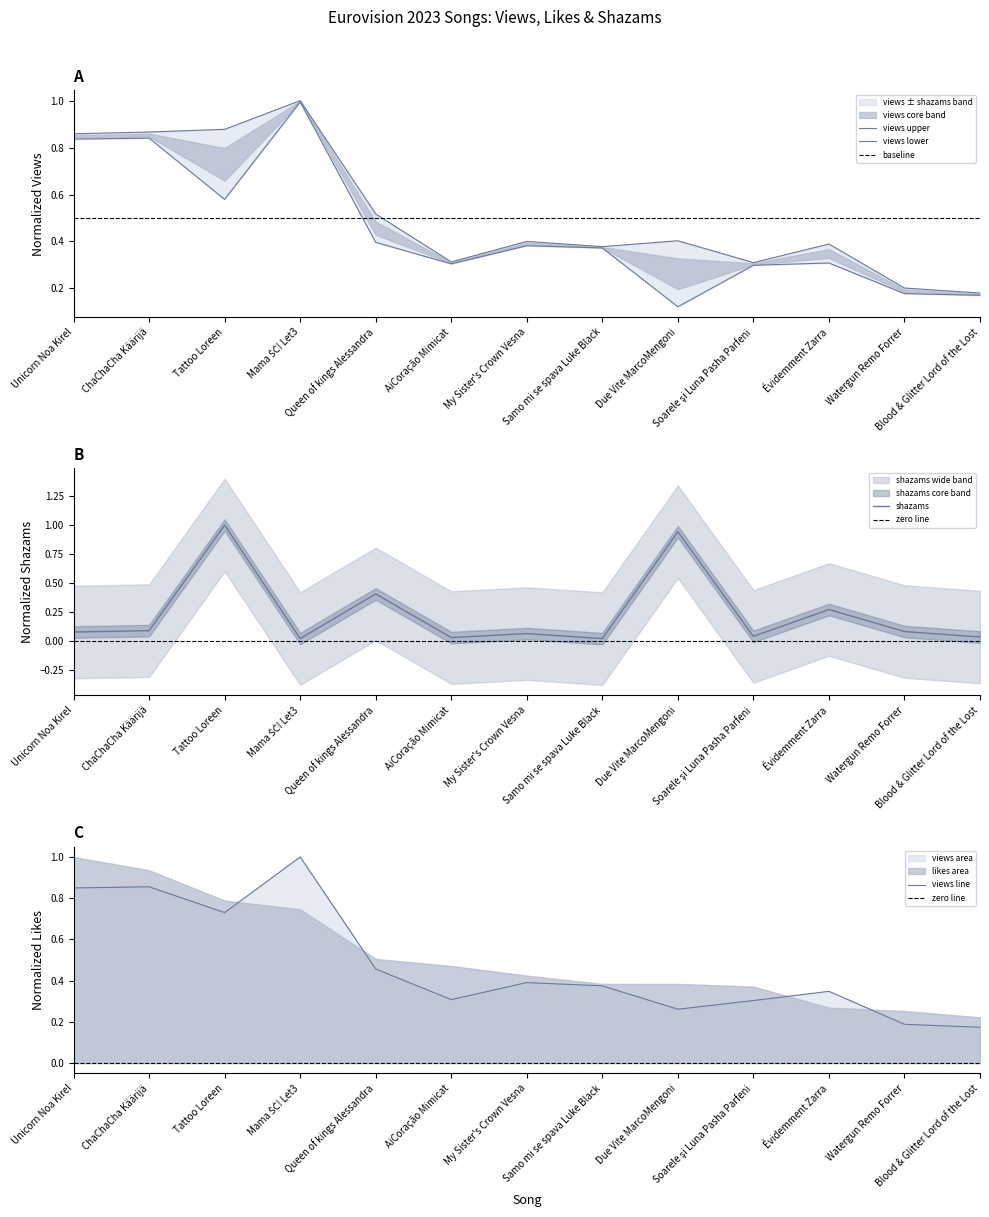

True or false: shazams has a value of 0.1 at ChaChaCha Käärijä.

True